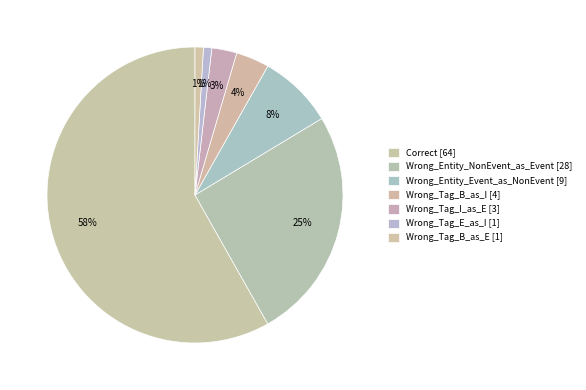

Between Wrong_Entity_NonEvent_as_Event and Wrong_Tag_B_as_E, which is larger?

Wrong_Entity_NonEvent_as_Event